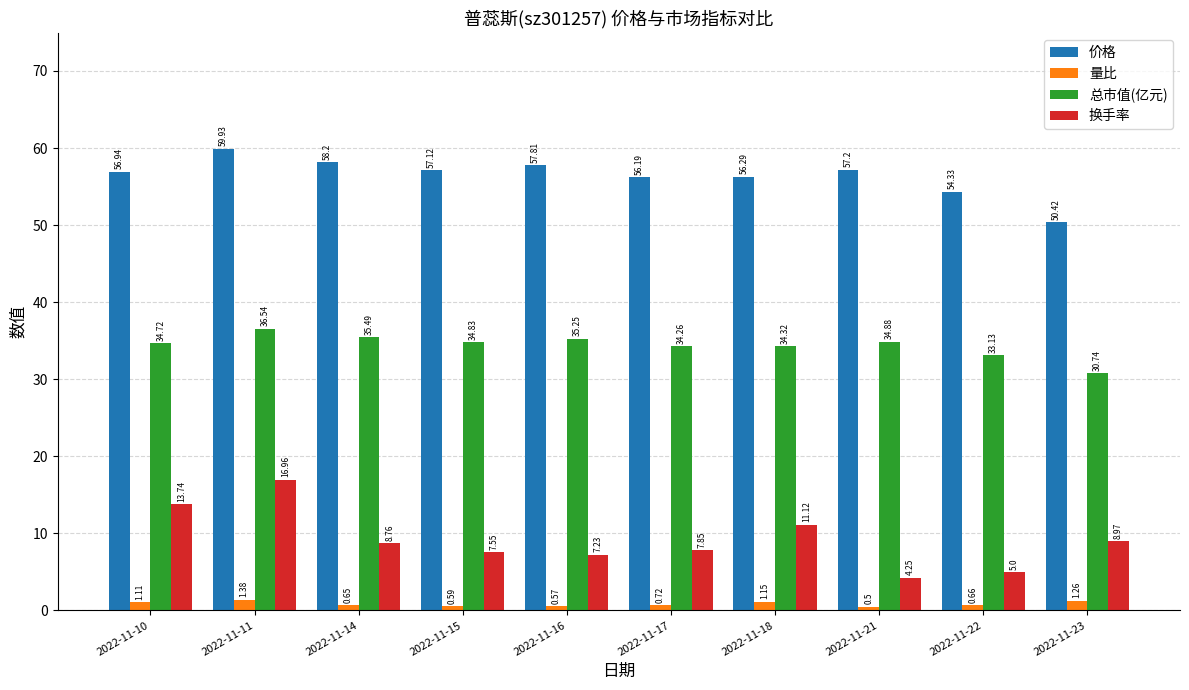

Rank the series by their maximum value, from highest to lowest.

价格, 总市值(亿元), 换手率, 量比